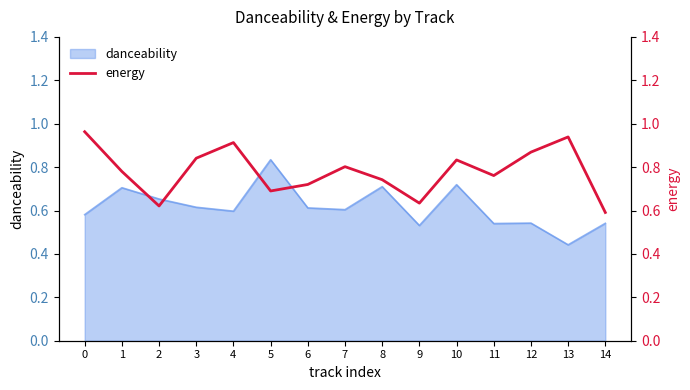

List the labels in order of value, smallest first.

14, 2, 9, 5, 6, 8, 11, 1, 7, 10, 3, 12, 4, 13, 0